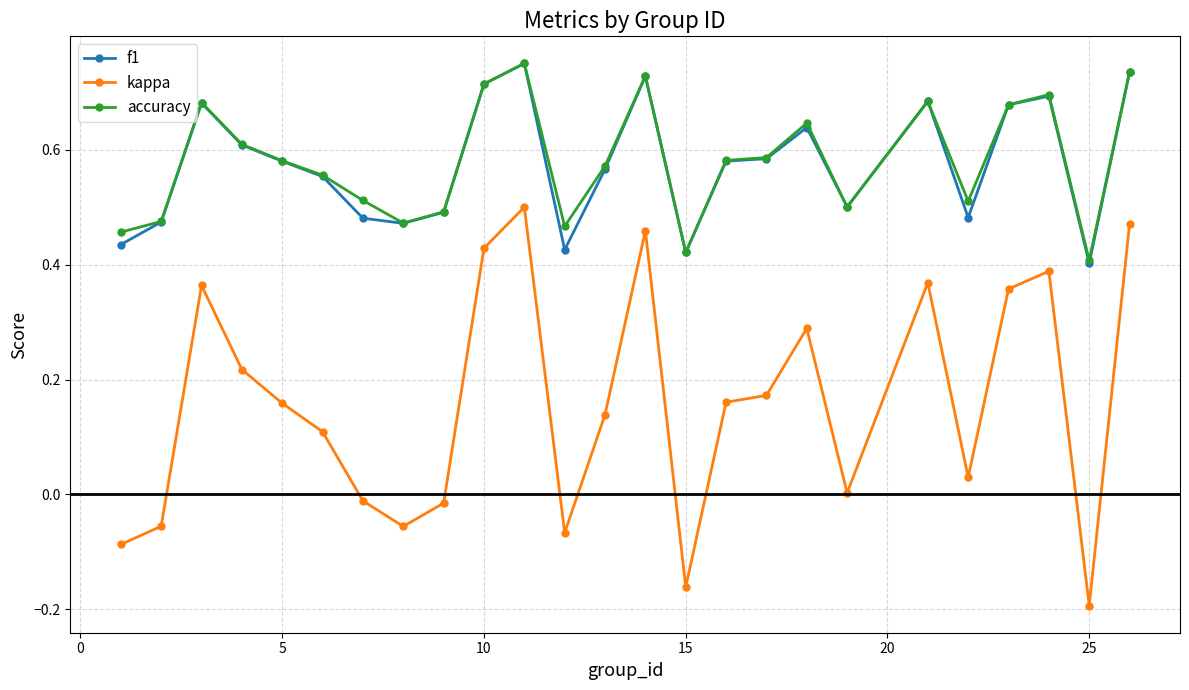

True or false: kappa and f1 intersect in this chart.

False